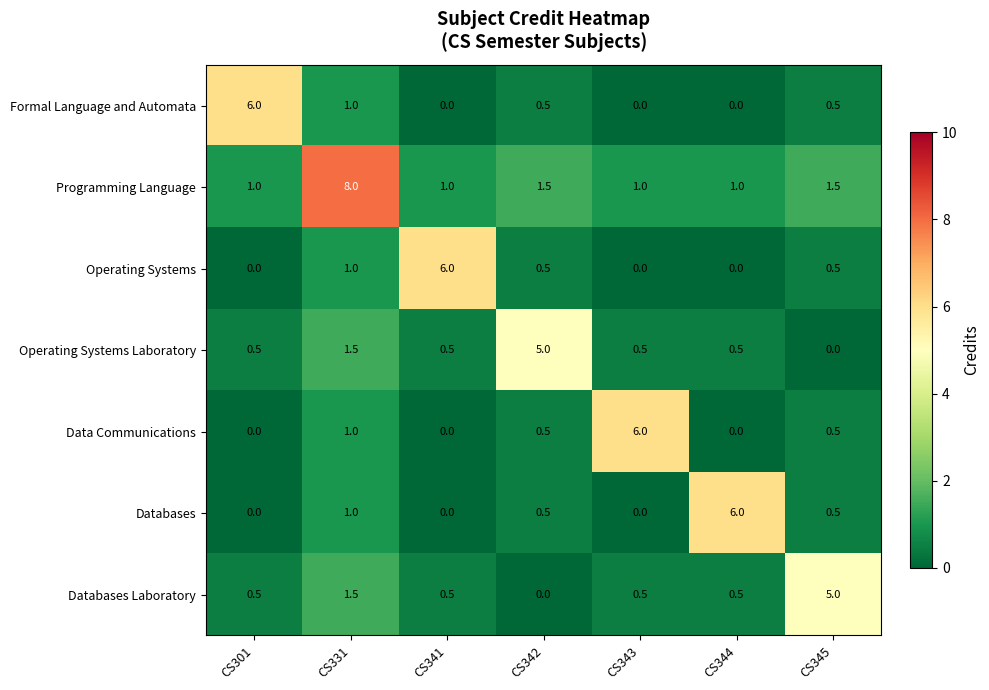

What is the sum of all Programming Language values?

15.0